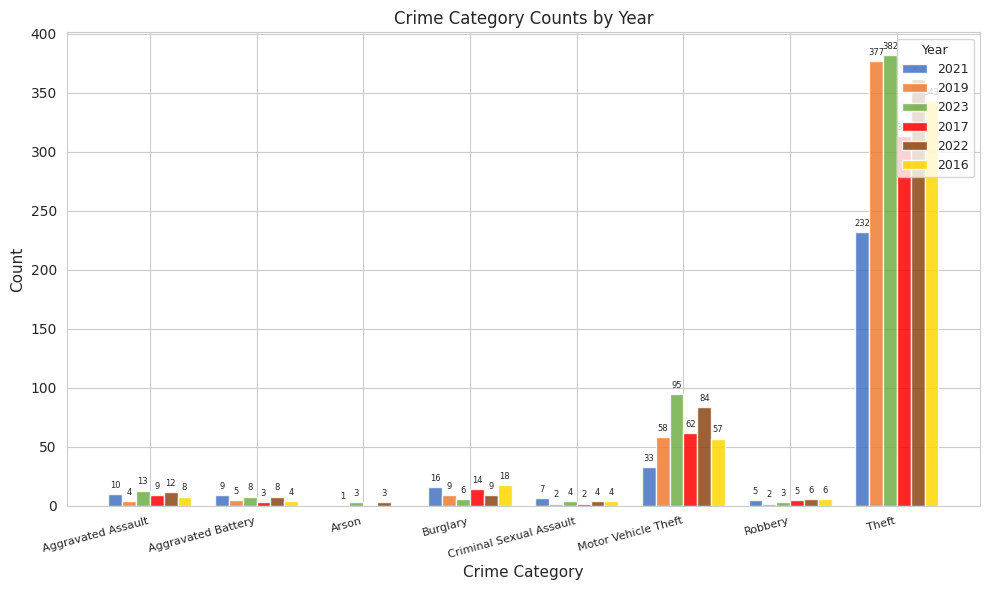

Which series has the largest total across all categories?

2023